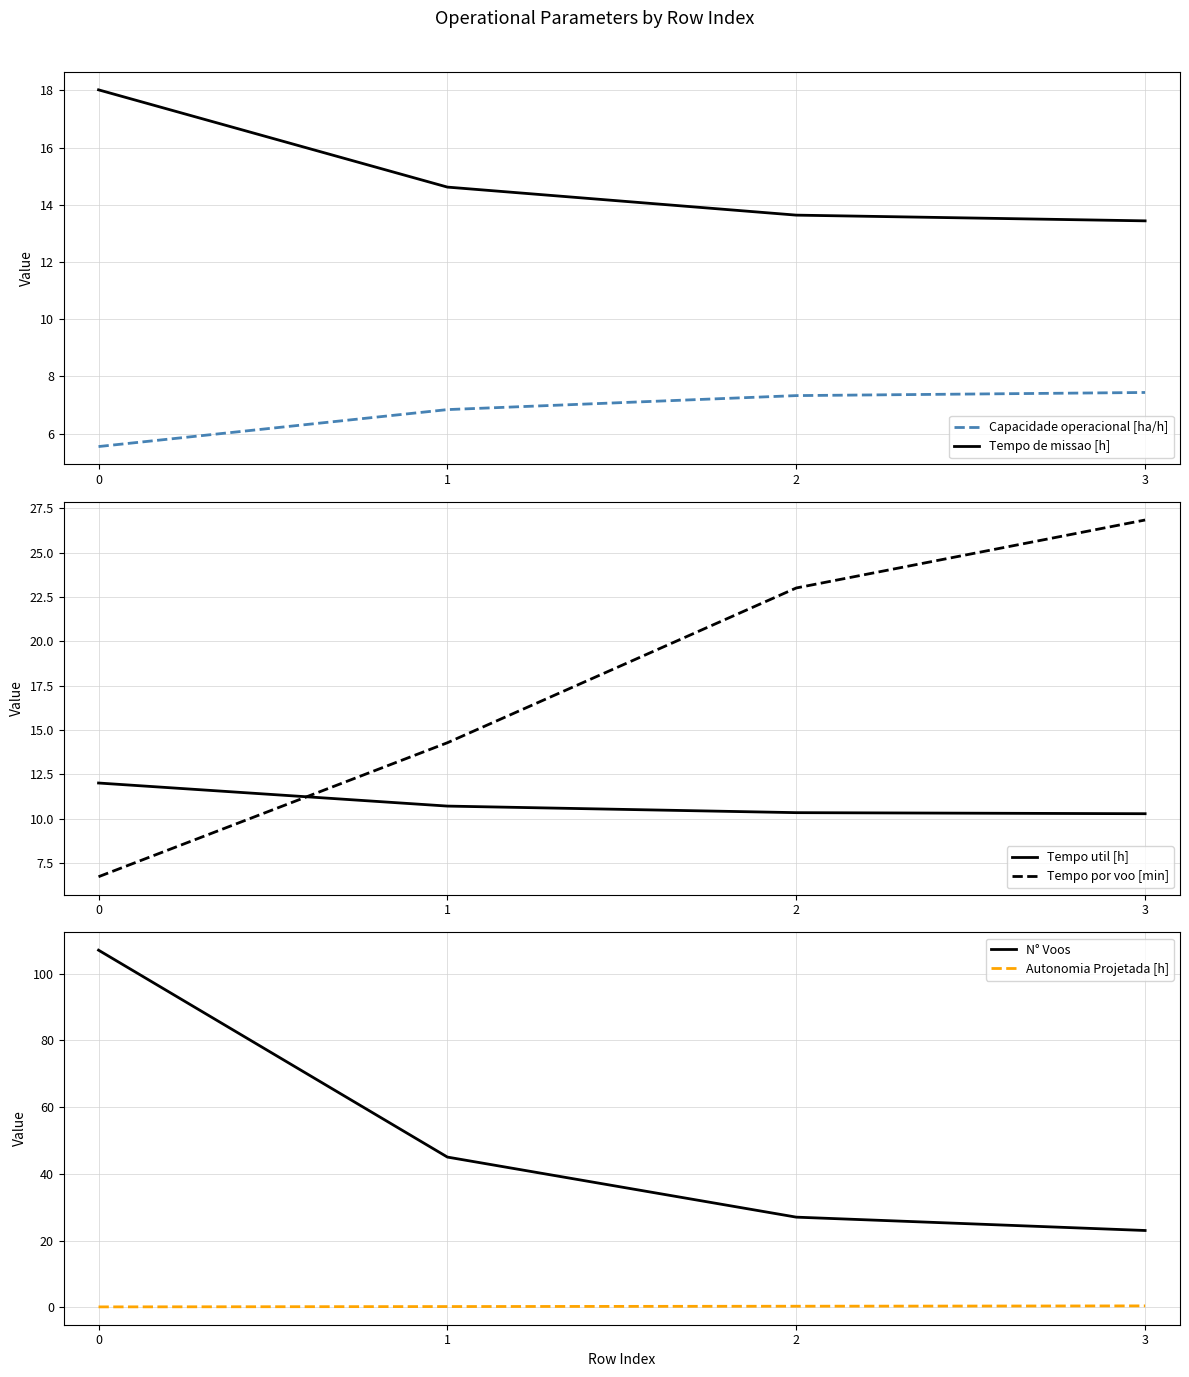

How many categories are shown in the chart?

4